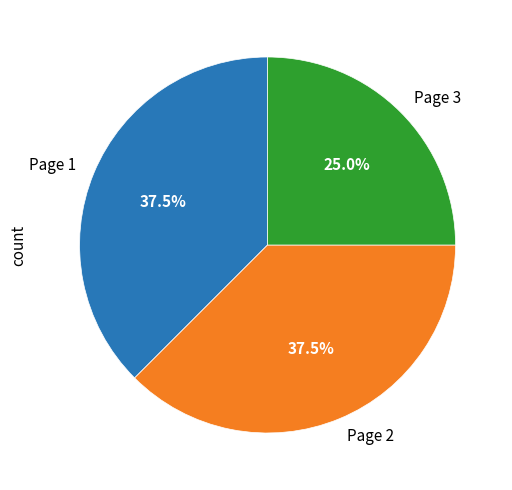

How many segments does this pie chart have?

3